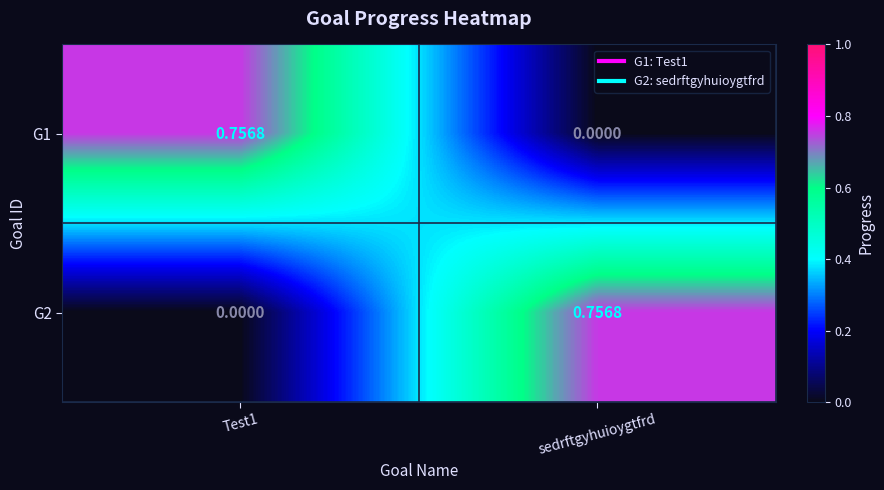

At which label does G1 reach its minimum?

sedrftgyhuioygtfrd